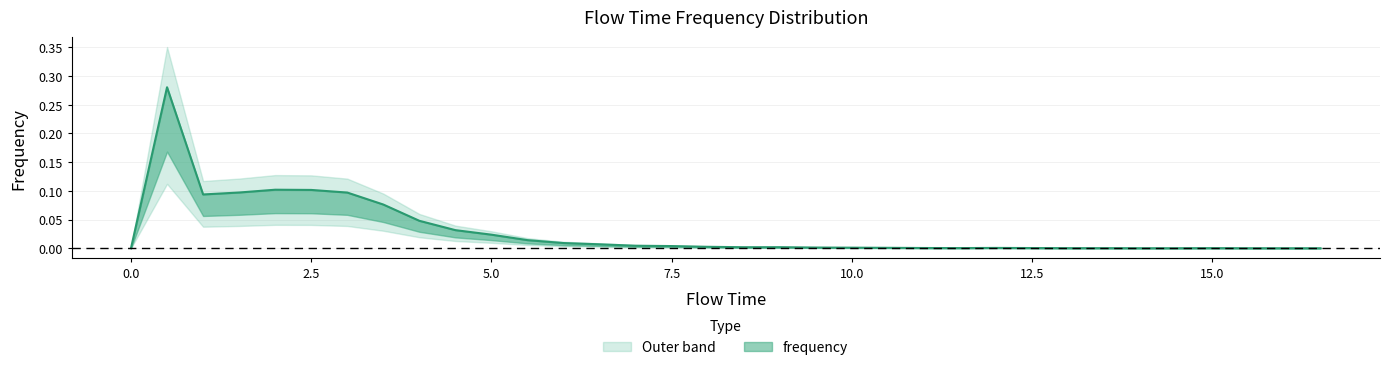

Reading left to right, extract all data points from this chart.

0.0	0.3	0.1	0.1	0.1	0.1	0.1	0.1	0.0	0.0	0.0	0.0	0.0	0.0	0.0	0.0	0.0	0.0	0.0	0.0	0.0	0.0	0.0	0.0	0.0	0.0	0.0	0.0	0.0	0.0	0.0	0.0	0.0	0.0